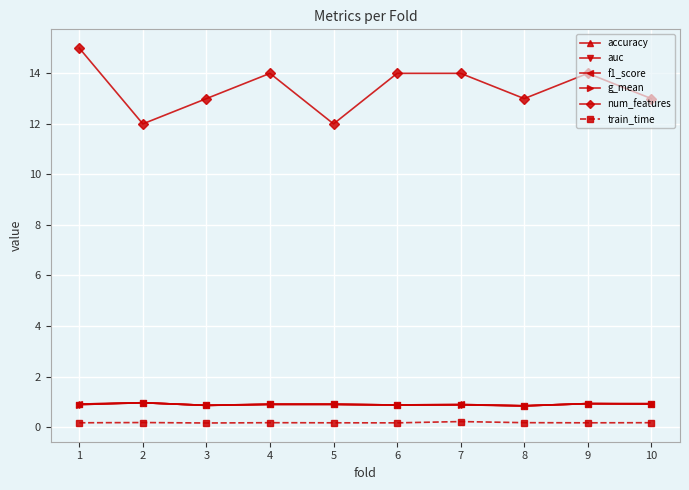

What is the maximum value shown in the chart?

15.0